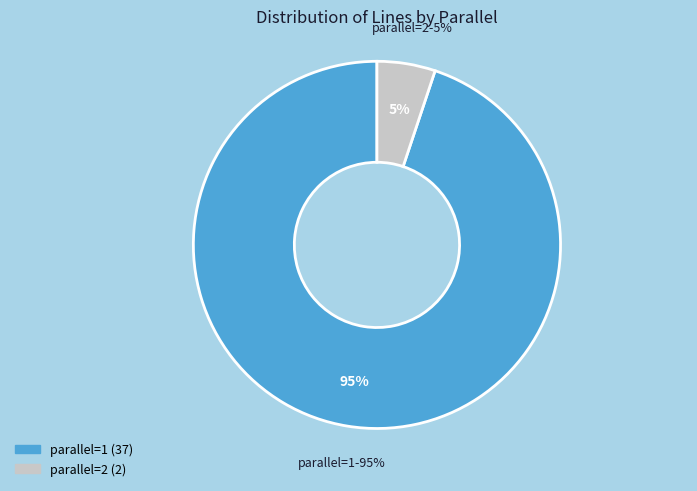

To the nearest percent, what is the average slice percentage?

50%